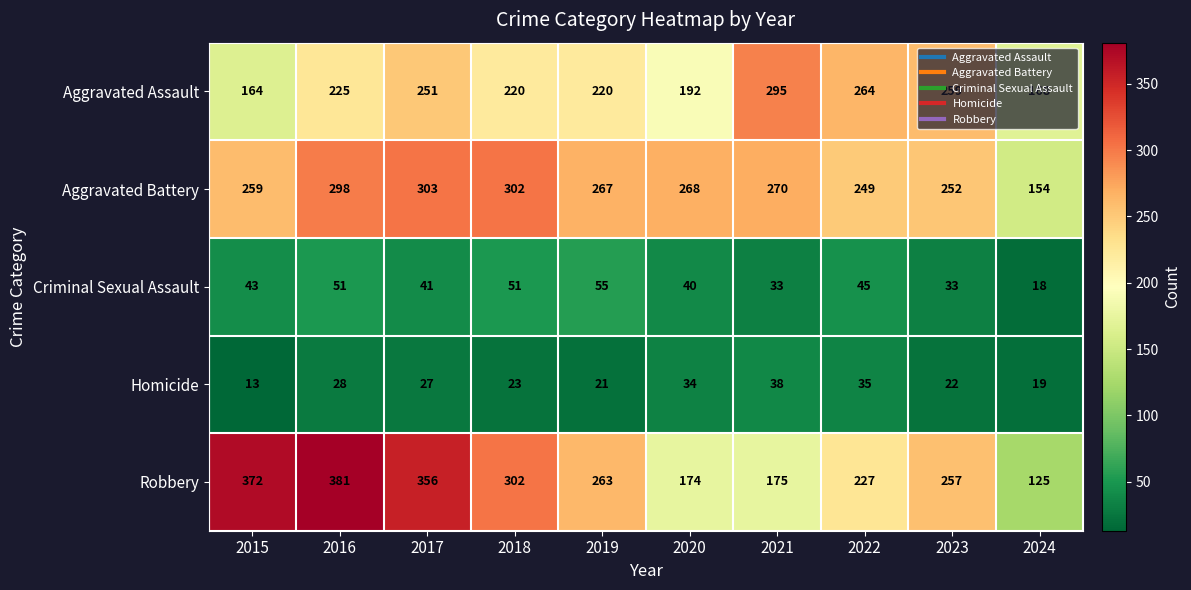

What is the spread (max minus min) of values at 2019?

246